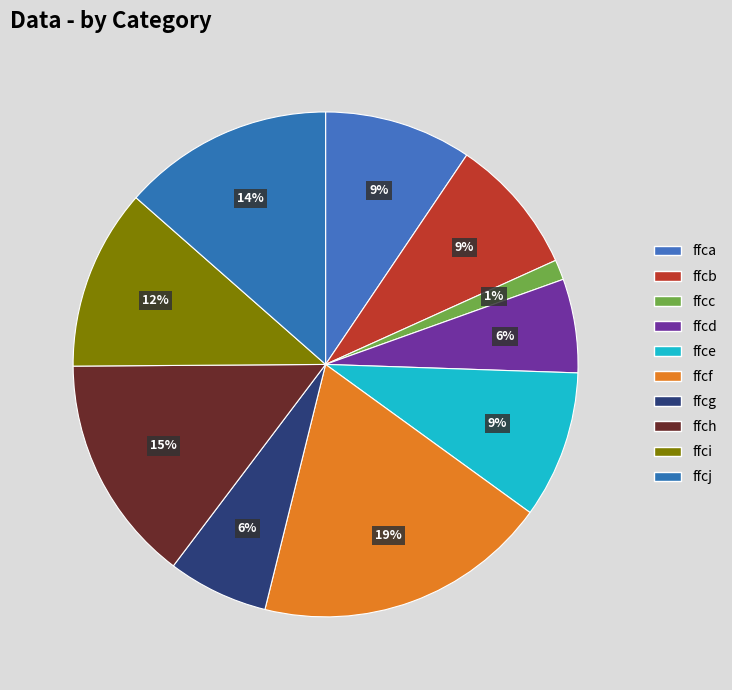

Which category has the biggest portion of the pie?

ffcf